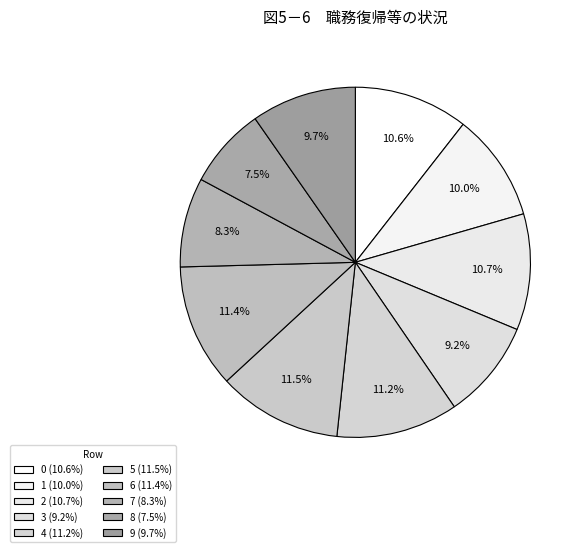

Count the number of slices in the pie.

10